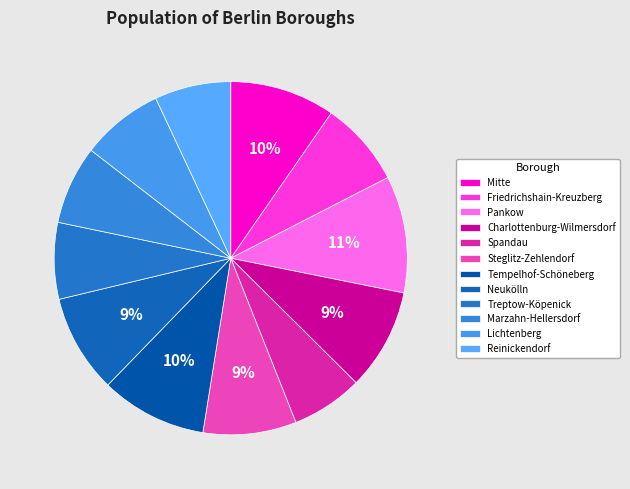

How many segments does this pie chart have?

12